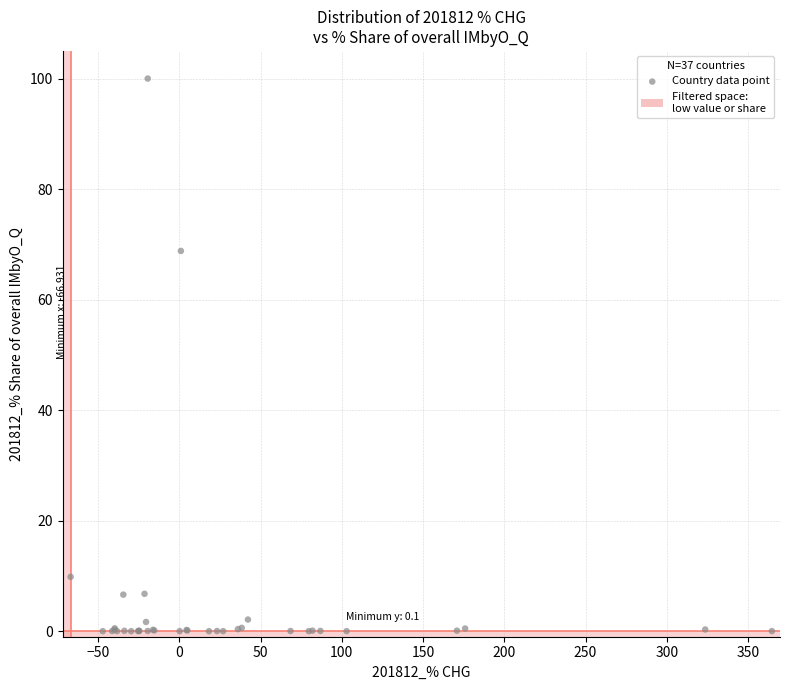

What Y value in the scatter plot is closest to 50?

68.8